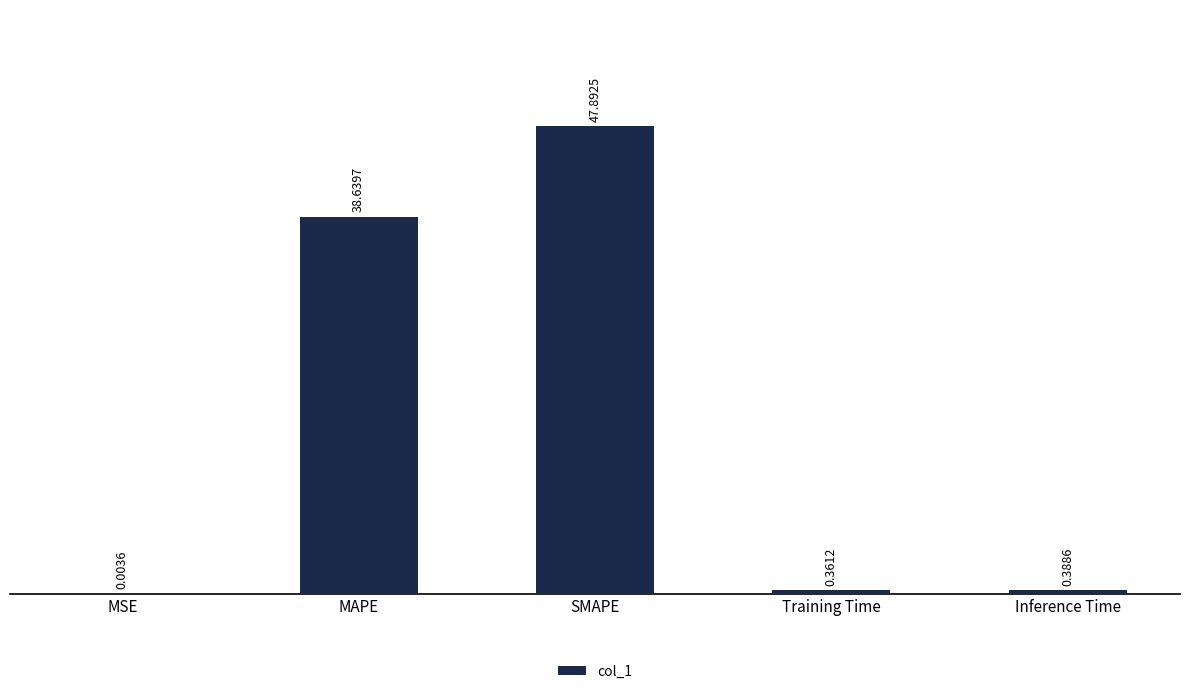

Between SMAPE and Inference Time, which is larger?

SMAPE